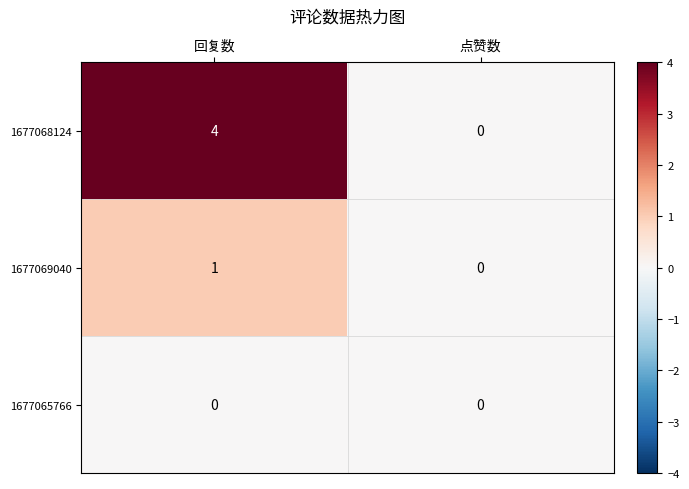

List the series in order of their overall mean, highest first.

1677068124, 1677069040, 1677065766